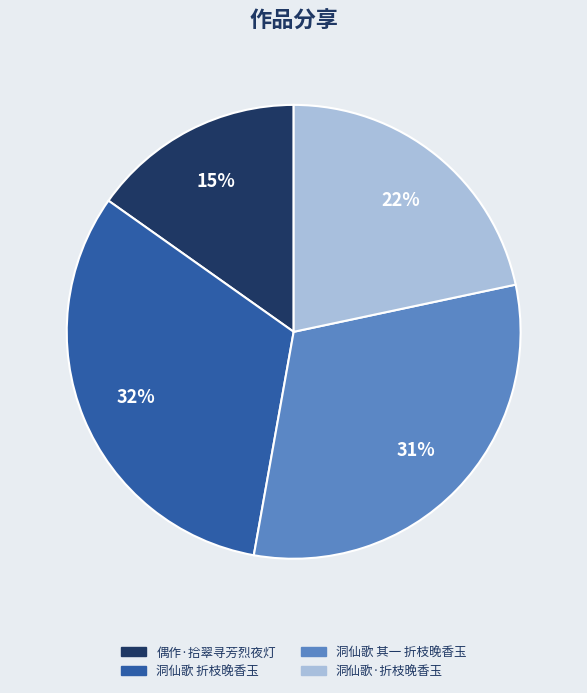

Is there any slice that represents more than half of the pie?

No